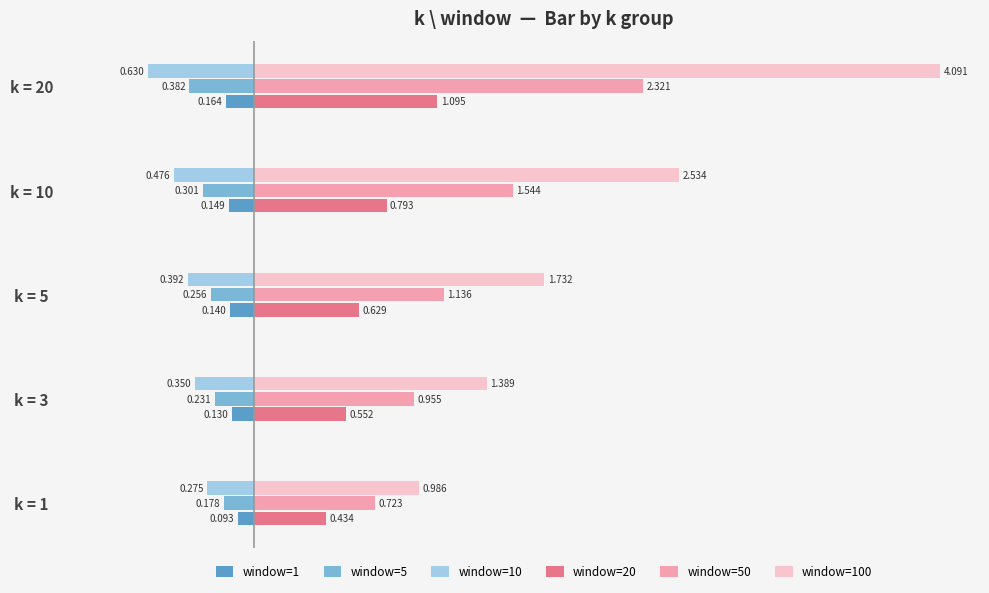

Is the value of window=50 at k = 10 greater than the value of window=20 at k = 3?

Yes